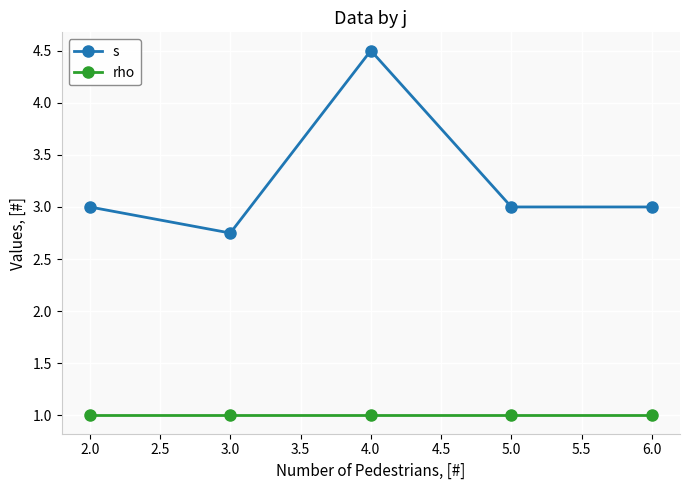

What is the sum of the s values at 5.0 and 4.0?

7.5